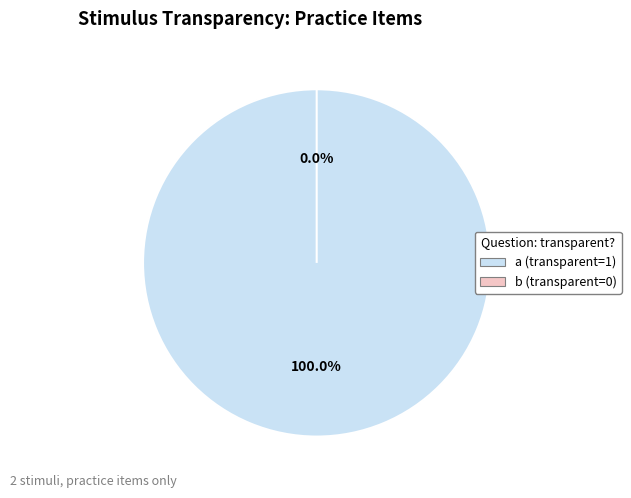

What portion of the pie excludes b?

100.0%